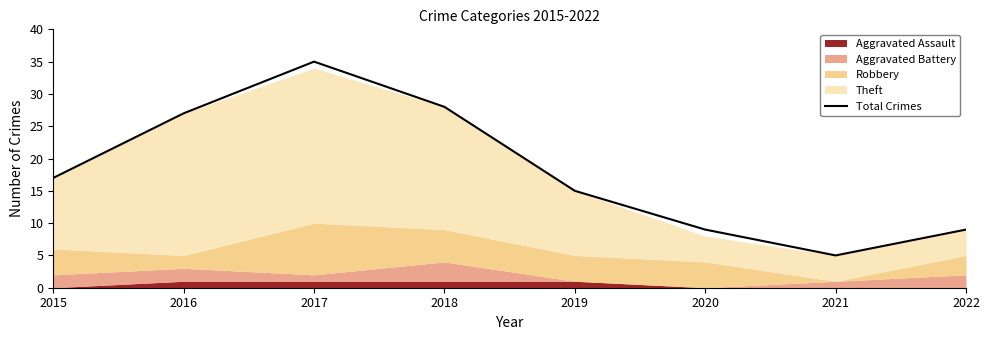

What is the minimum value shown in the chart?

5